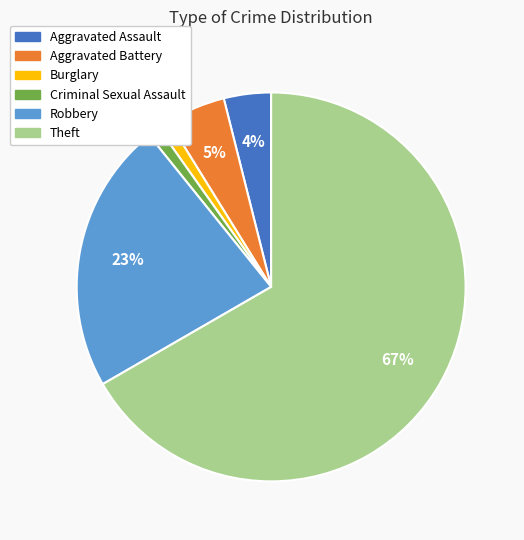

What percentage is the Aggravated Assault slice, to the nearest percent?

4%